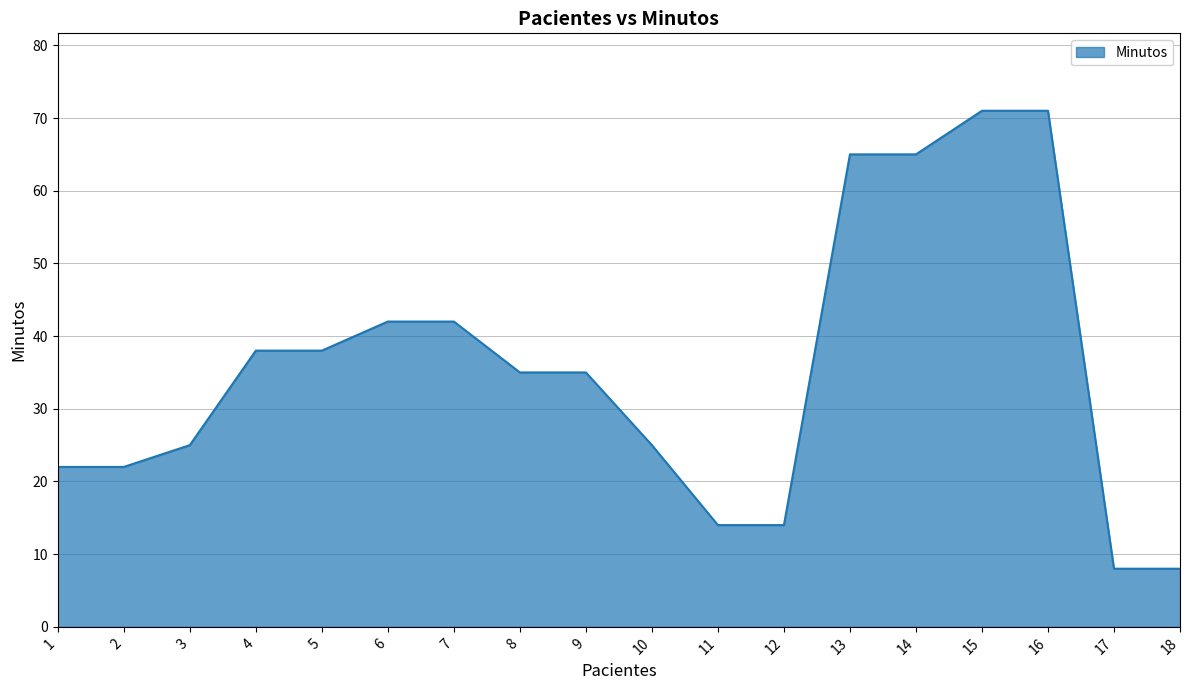

How many lines are shown in the chart?

1